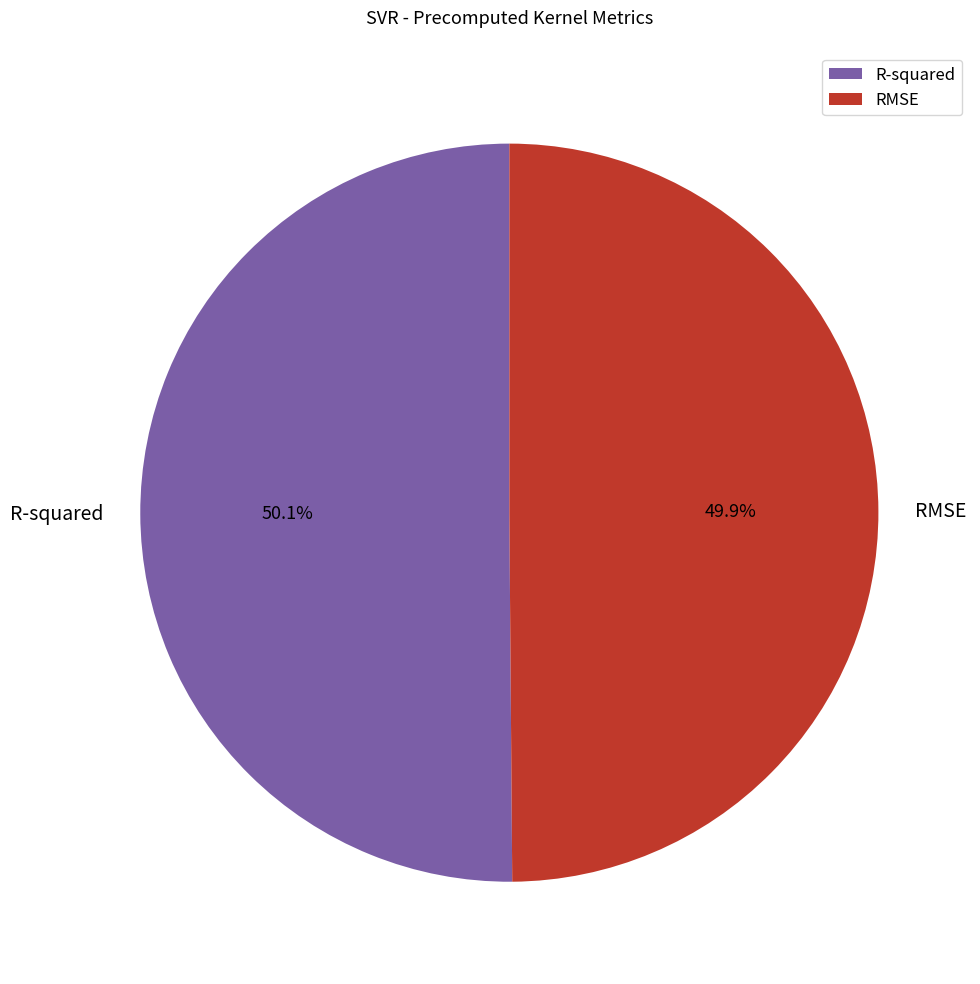

True or false: RMSE accounts for 50% of the total.

True